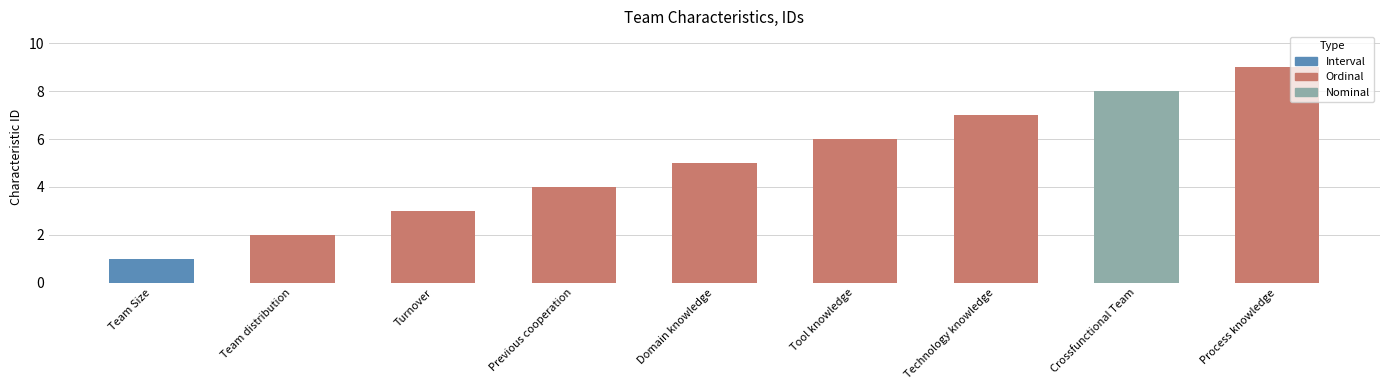

What is the value of the 1st bar from the left?

1